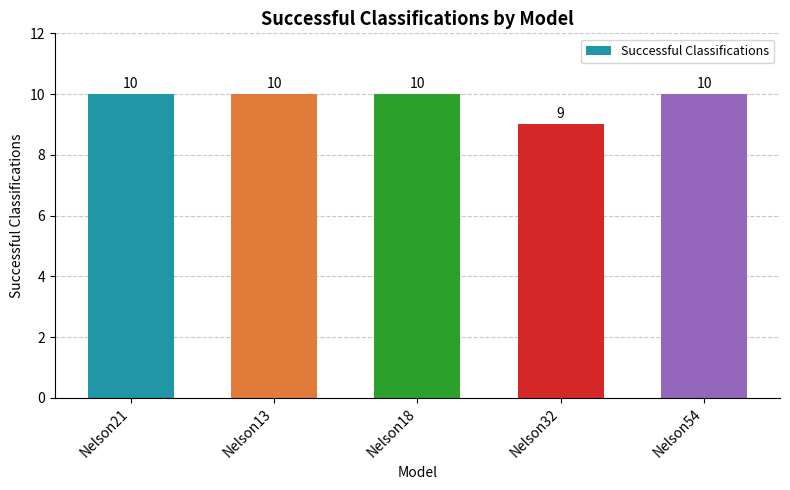

The value at Nelson32 is 9. True or false?

True